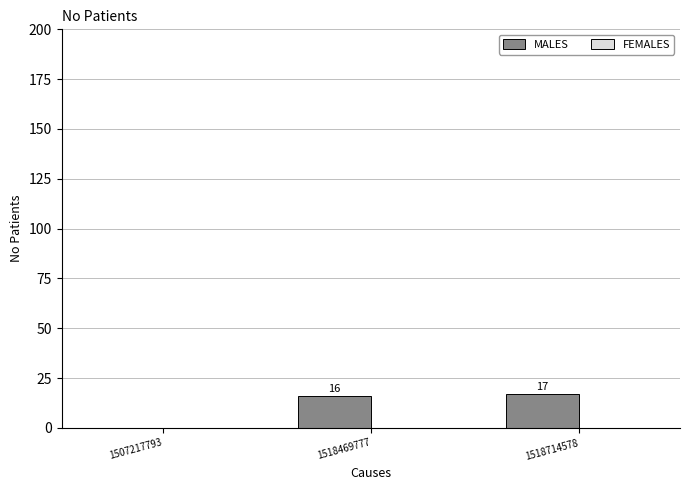

At which label is the value closest to 8?

1507217793